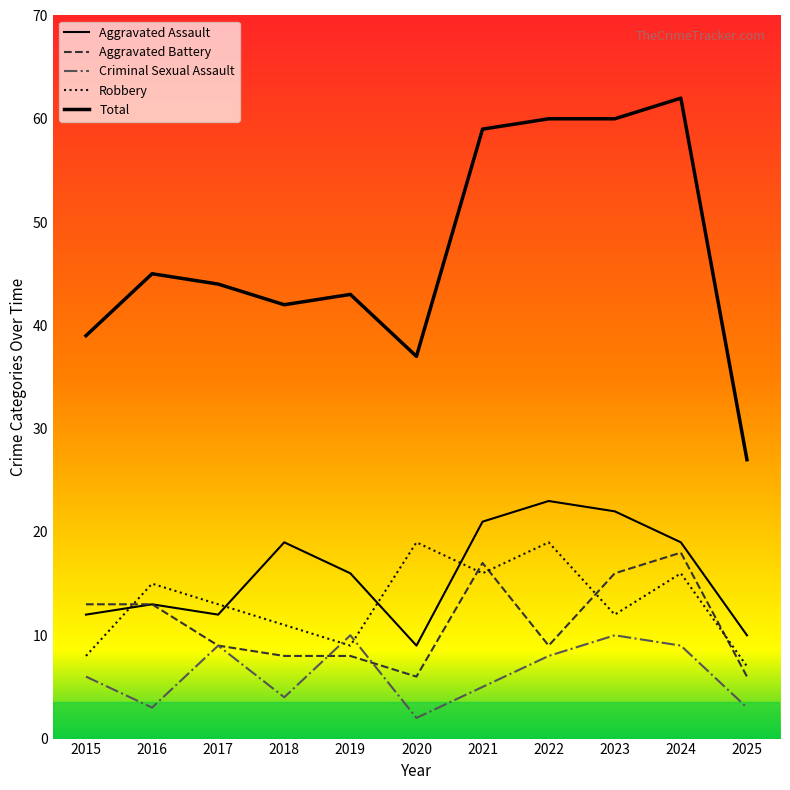

Reading left to right, what are all the values shown in this chart?

Aggravated Assault: 2015=12	2016=13	2017=12	2018=19	2019=16	2020=9	2021=21	2022=23	2023=22	2024=19	2025=10
Aggravated Battery: 2015=13	2016=13	2017=9	2018=8	2019=8	2020=6	2021=17	2022=9	2023=16	2024=18	2025=6
Criminal Sexual Assault: 2015=6	2016=3	2017=9	2018=4	2019=10	2020=2	2021=5	2022=8	2023=10	2024=9	2025=3
Robbery: 2015=8	2016=15	2017=13	2018=11	2019=9	2020=19	2021=16	2022=19	2023=12	2024=16	2025=7
Total: 2015=39	2016=45	2017=44	2018=42	2019=43	2020=37	2021=59	2022=60	2023=60	2024=62	2025=27